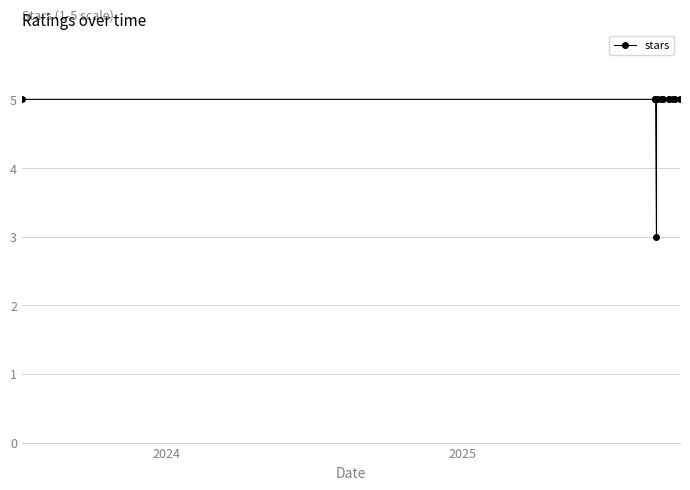

Reading right to left, transcribe all the data shown in this chart.

5	5	5	5	5	5	5	5	5	5	5	3	5	5	5	5	5